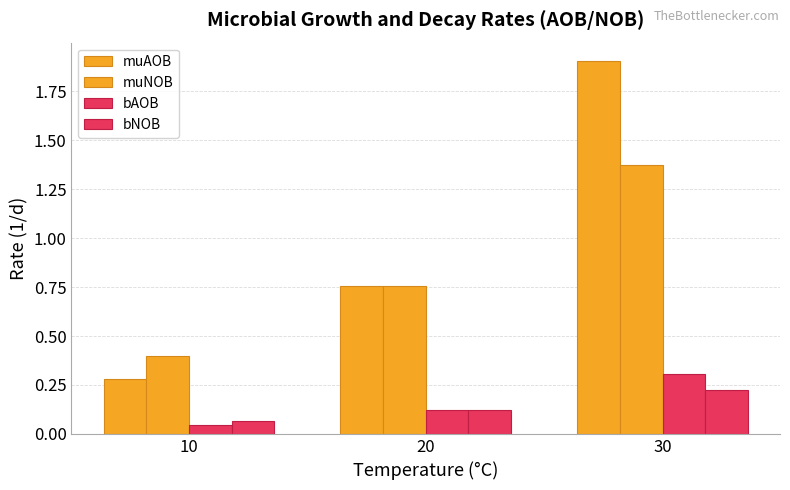

What is the difference between the highest and lowest values at 20?

0.6